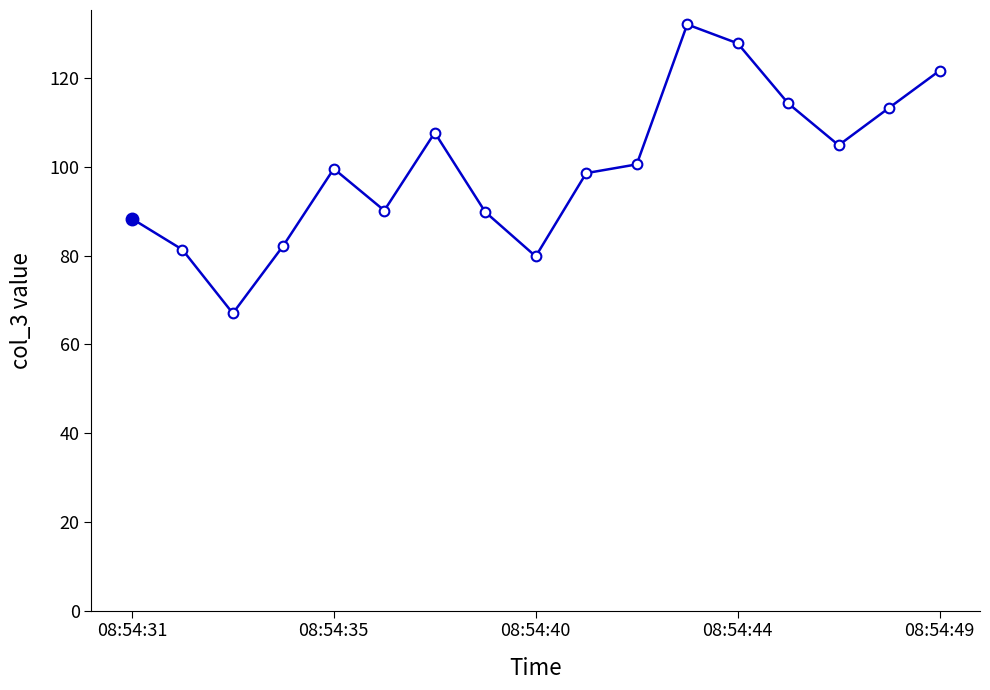

True or false: the data has more than 0 interior local peaks.

True